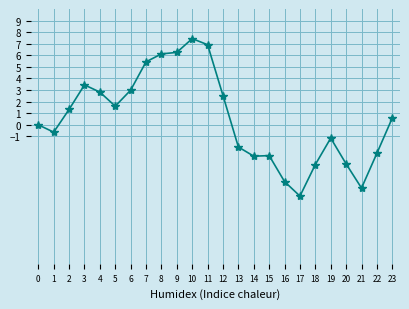

What is the change in value from 10 to 13?

-9.4